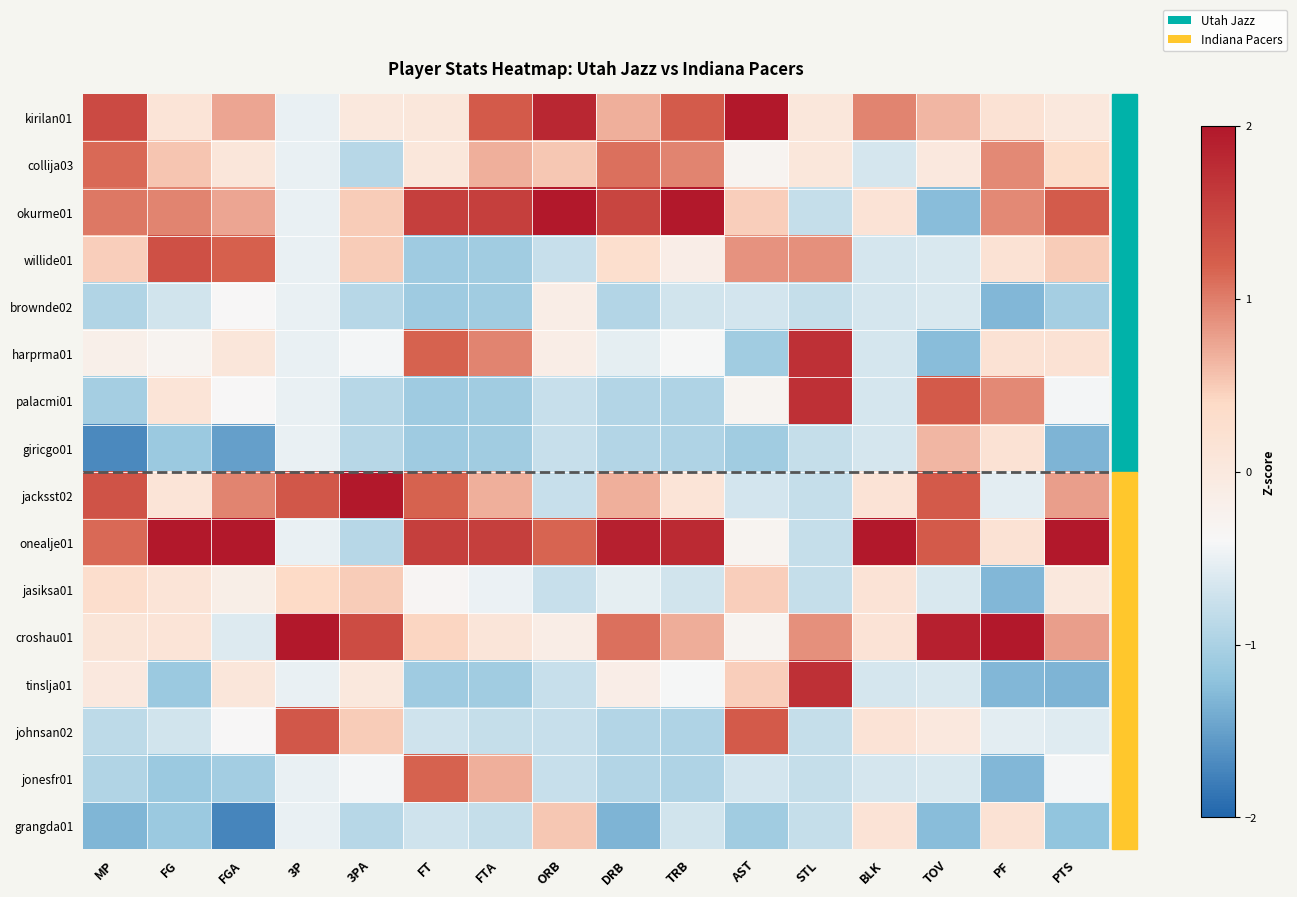

Reading left to right, transcribe all the data shown in this chart.

kirilan01: MP=1.4	FG=0.1	FGA=0.7	3P=-0.5	3PA=0.0	FT=0.0	FTA=1.3	ORB=1.8	DRB=0.7	TRB=1.2	AST=2.0	STL=0.1	BLK=1.0	TOV=0.6	PF=0.2	PTS=0.0
collija03: MP=1.1	FG=0.5	FGA=0.1	3P=-0.5	3PA=-0.9	FT=0.0	FTA=0.7	ORB=0.5	DRB=1.1	TRB=1.0	AST=-0.3	STL=0.1	BLK=-0.7	TOV=0.0	PF=0.9	PTS=0.3
okurme01: MP=1.0	FG=1.0	FGA=0.7	3P=-0.5	3PA=0.5	FT=1.5	FTA=1.6	ORB=2.0	DRB=1.5	TRB=2.0	AST=0.5	STL=-0.8	BLK=0.2	TOV=-1.3	PF=0.9	PTS=1.2
willide01: MP=0.5	FG=1.4	FGA=1.2	3P=-0.5	3PA=0.5	FT=-1.1	FTA=-1.1	ORB=-0.8	DRB=0.3	TRB=-0.1	AST=0.9	STL=0.9	BLK=-0.7	TOV=-0.6	PF=0.2	PTS=0.5
brownde02: MP=-0.9	FG=-0.7	FGA=-0.4	3P=-0.5	3PA=-0.9	FT=-1.1	FTA=-1.1	ORB=-0.1	DRB=-0.9	TRB=-0.7	AST=-0.7	STL=-0.8	BLK=-0.7	TOV=-0.6	PF=-1.3	PTS=-1.0
harprma01: MP=-0.2	FG=-0.3	FGA=0.1	3P=-0.5	3PA=-0.4	FT=1.2	FTA=1.0	ORB=-0.1	DRB=-0.5	TRB=-0.4	AST=-1.1	STL=1.7	BLK=-0.7	TOV=-1.3	PF=0.2	PTS=0.2
palacmi01: MP=-1.0	FG=0.1	FGA=-0.4	3P=-0.5	3PA=-0.9	FT=-1.1	FTA=-1.1	ORB=-0.8	DRB=-0.9	TRB=-1.0	AST=-0.3	STL=1.7	BLK=-0.7	TOV=1.3	PF=0.9	PTS=-0.4
giricgo01: MP=-1.7	FG=-1.1	FGA=-1.5	3P=-0.5	3PA=-0.9	FT=-1.1	FTA=-1.1	ORB=-0.8	DRB=-0.9	TRB=-1.0	AST=-1.1	STL=-0.8	BLK=-0.7	TOV=0.6	PF=0.2	PTS=-1.3
jacksst02: MP=1.3	FG=0.1	FGA=1.0	3P=1.3	3PA=2.0	FT=1.2	FTA=0.7	ORB=-0.8	DRB=0.7	TRB=0.1	AST=-0.7	STL=-0.8	BLK=0.2	TOV=1.3	PF=-0.6	PTS=0.8
onealje01: MP=1.1	FG=2.0	FGA=2.0	3P=-0.5	3PA=-0.9	FT=1.5	FTA=1.6	ORB=1.2	DRB=1.9	TRB=1.8	AST=-0.3	STL=-0.8	BLK=2.0	TOV=1.3	PF=0.2	PTS=2.0
jasiksa01: MP=0.3	FG=0.1	FGA=-0.2	3P=0.4	3PA=0.5	FT=-0.3	FTA=-0.5	ORB=-0.8	DRB=-0.5	TRB=-0.7	AST=0.5	STL=-0.8	BLK=0.2	TOV=-0.6	PF=-1.3	PTS=0.0
croshau01: MP=0.1	FG=0.1	FGA=-0.6	3P=2.0	3PA=1.4	FT=0.4	FTA=0.1	ORB=-0.1	DRB=1.1	TRB=0.7	AST=-0.3	STL=0.9	BLK=0.2	TOV=1.9	PF=2.0	PTS=0.8
tinslja01: MP=0.0	FG=-1.1	FGA=0.1	3P=-0.5	3PA=0.0	FT=-1.1	FTA=-1.1	ORB=-0.8	DRB=-0.1	TRB=-0.4	AST=0.5	STL=1.7	BLK=-0.7	TOV=-0.6	PF=-1.3	PTS=-1.3
johnsan02: MP=-0.8	FG=-0.7	FGA=-0.4	3P=1.3	3PA=0.5	FT=-0.7	FTA=-0.8	ORB=-0.8	DRB=-0.9	TRB=-1.0	AST=1.3	STL=-0.8	BLK=0.2	TOV=0.0	PF=-0.6	PTS=-0.6
jonesfr01: MP=-0.9	FG=-1.1	FGA=-1.1	3P=-0.5	3PA=-0.4	FT=1.2	FTA=0.7	ORB=-0.8	DRB=-0.9	TRB=-1.0	AST=-0.7	STL=-0.8	BLK=-0.7	TOV=-0.6	PF=-1.3	PTS=-0.4
grangda01: MP=-1.3	FG=-1.1	FGA=-1.7	3P=-0.5	3PA=-0.9	FT=-0.7	FTA=-0.8	ORB=0.5	DRB=-1.3	TRB=-0.7	AST=-1.1	STL=-0.8	BLK=0.2	TOV=-1.3	PF=0.2	PTS=-1.2